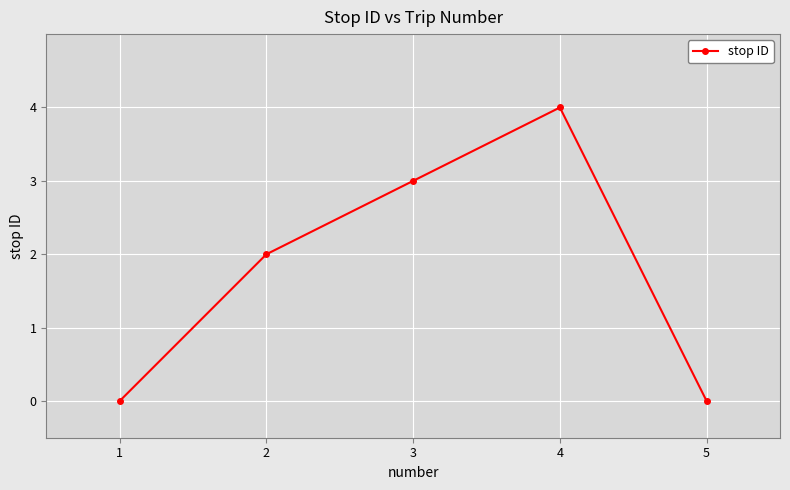

What is the value of the 2nd point from the left?

2